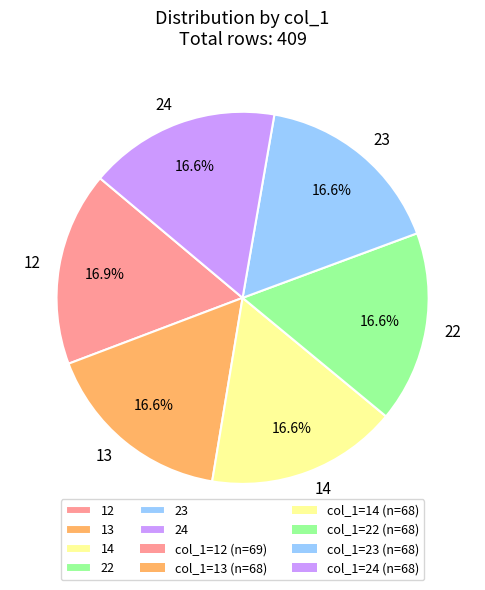

Is it true that 13 is 1% of the pie?

False